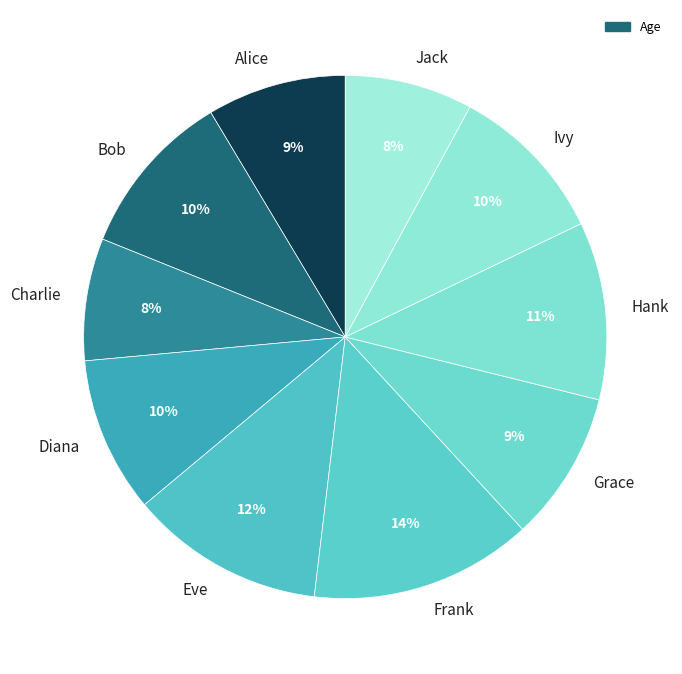

Is there any slice that represents more than half of the pie?

No